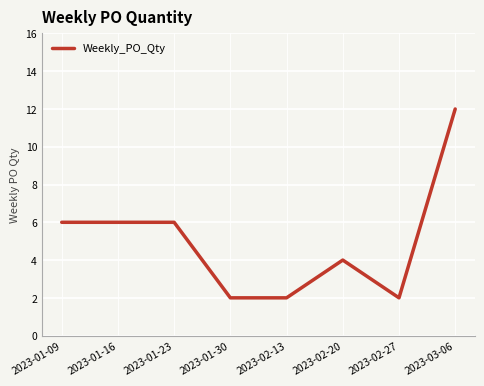

What is the average value?

5